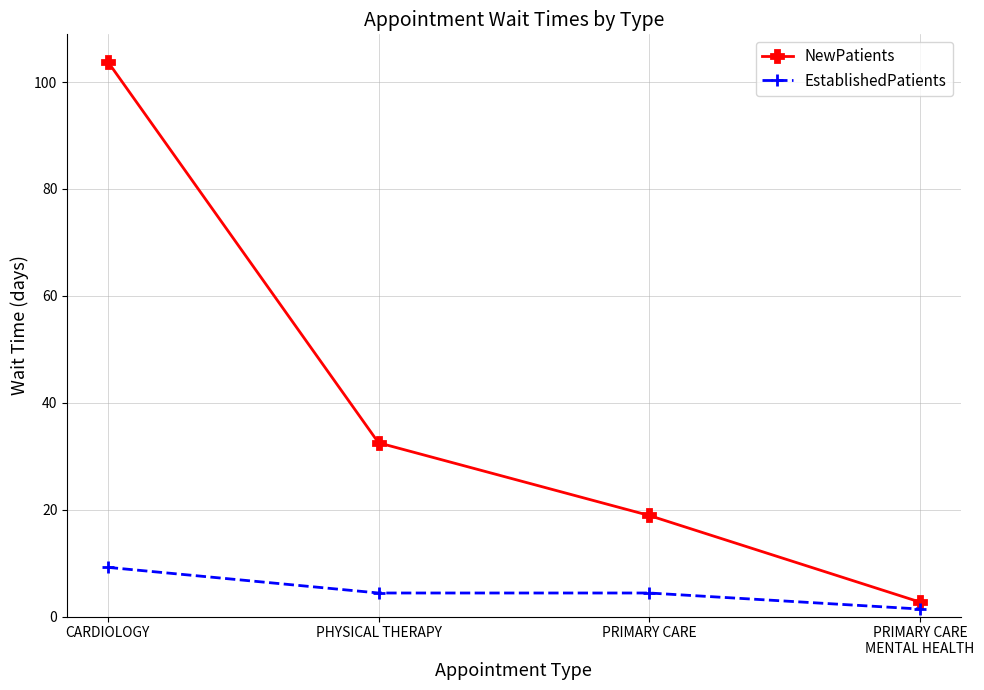

True or false: NewPatients has more than 1 points higher than both neighbors.

False